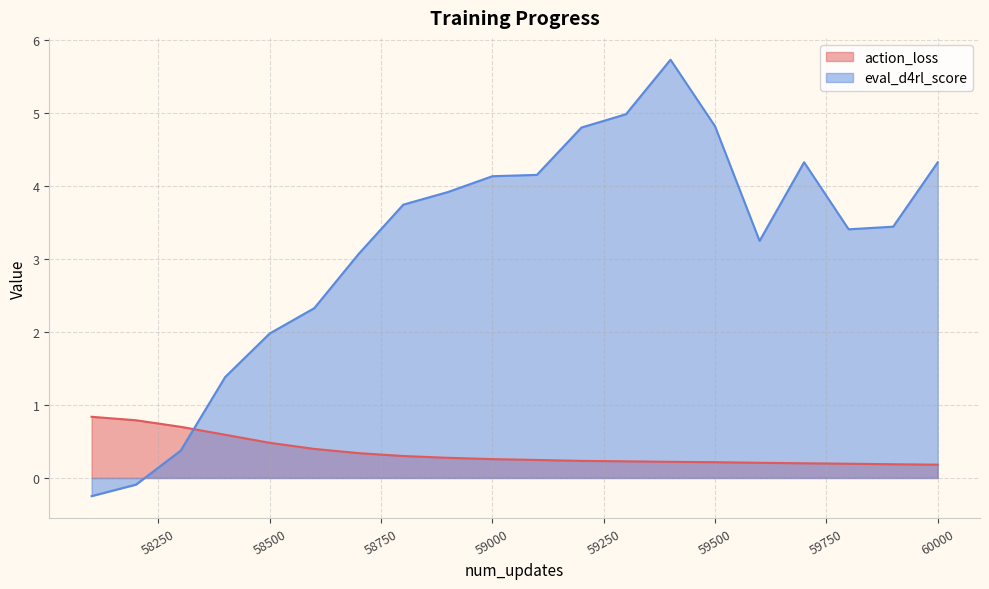

What is the difference between the highest and lowest values at 58400?

0.8